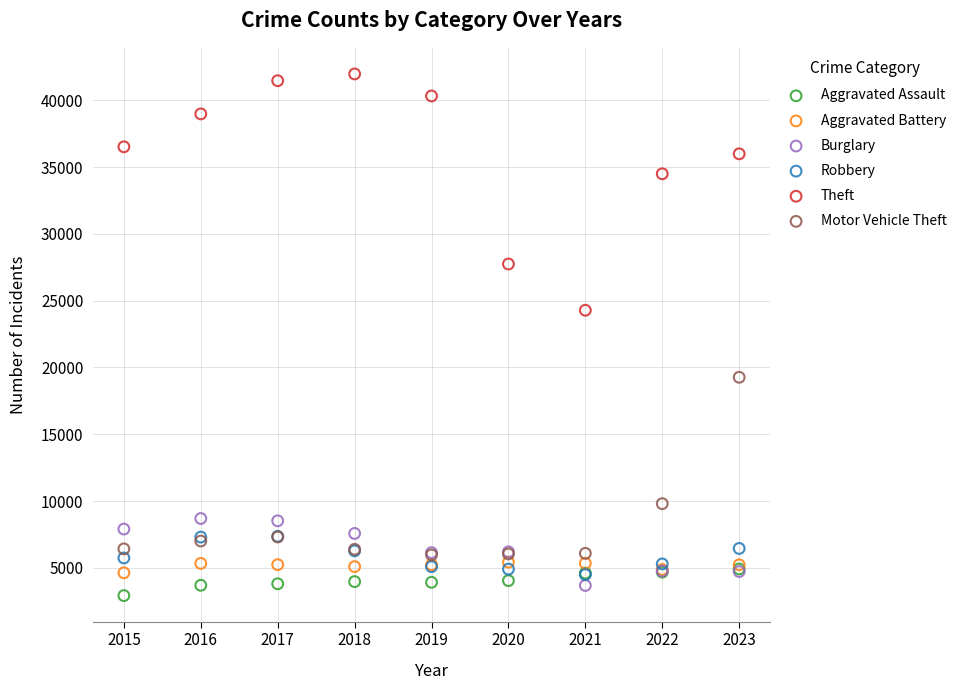

In the Motor Vehicle Theft series, what Y value is closest to 12622?

9812